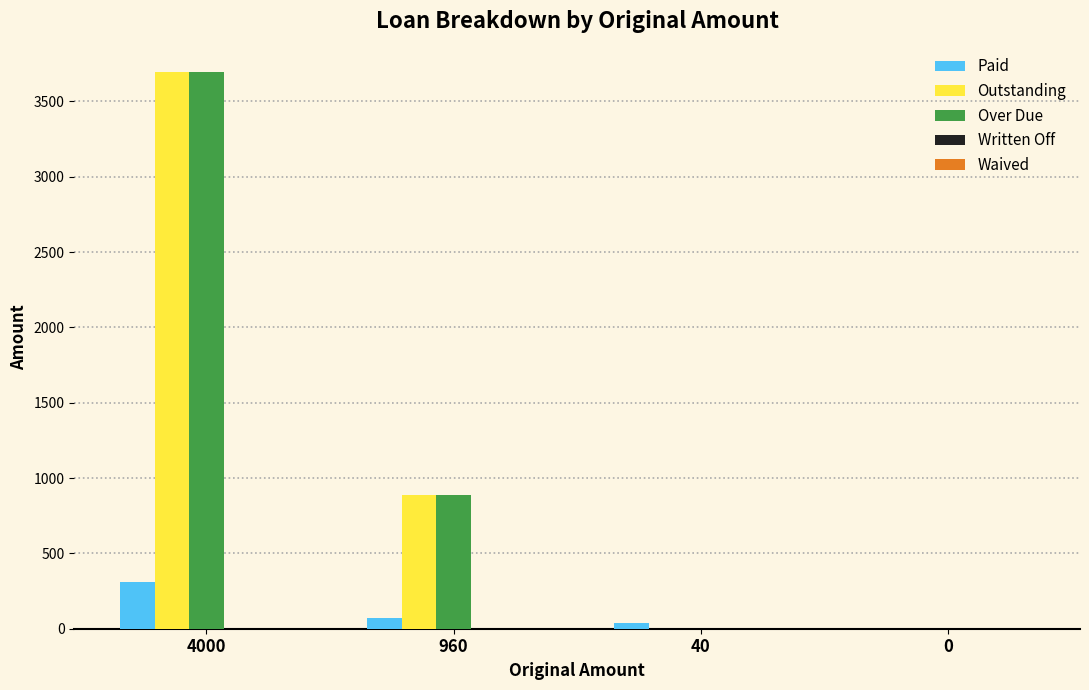

At which label is Outstanding closest to 1846?

960